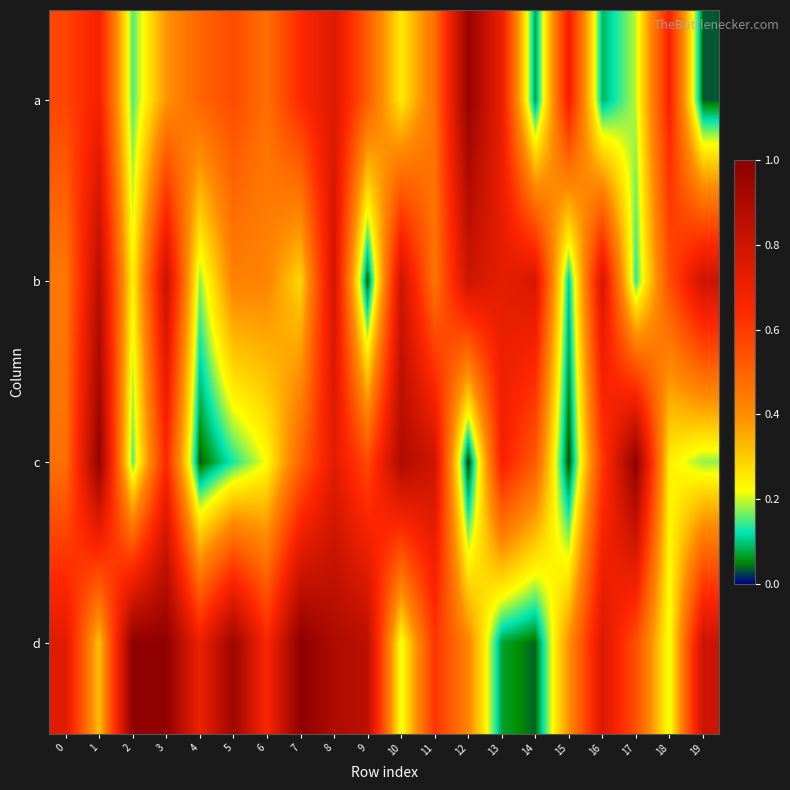

At how many categories does at least one series exceed 0?

20